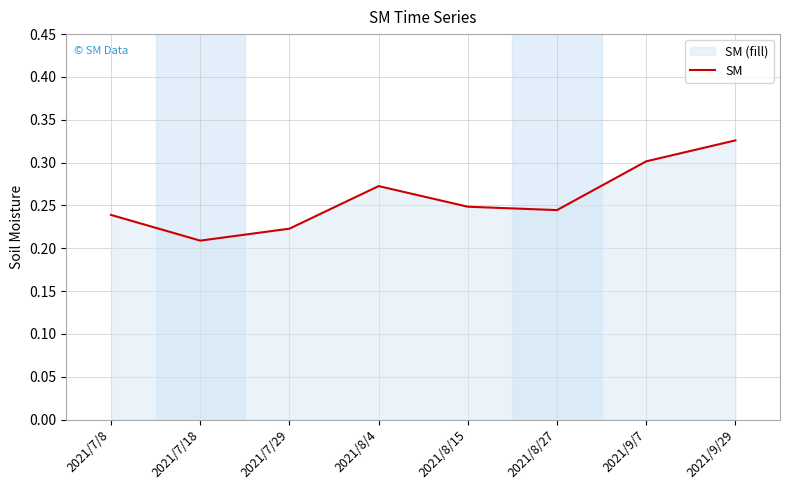

What is the label of the 1st point from the left?

2021/7/8